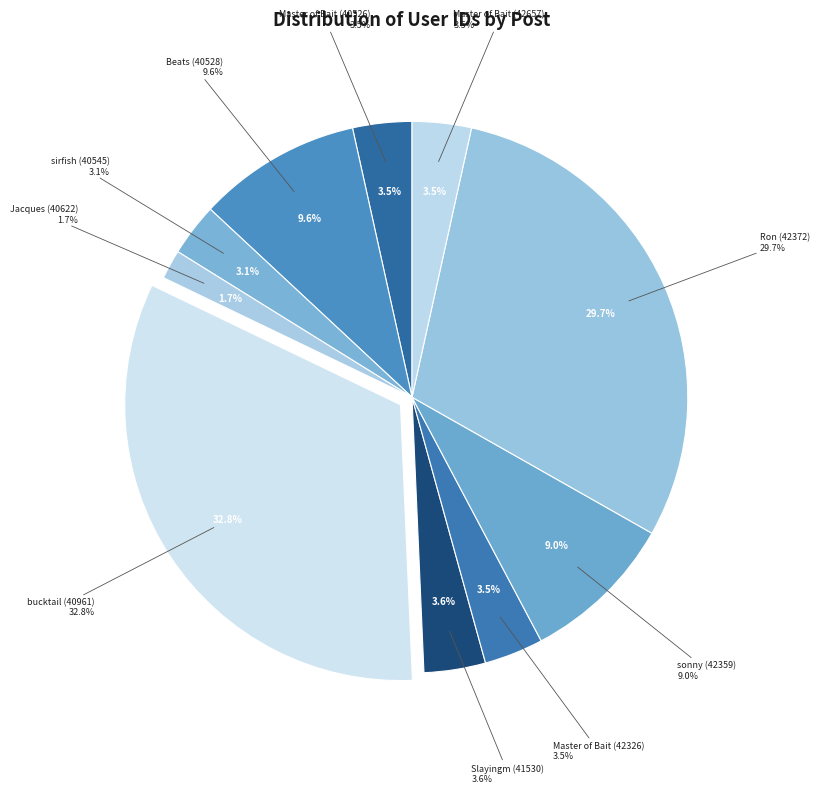

Which has a higher value, sonny (42359) or Master of Bait (40526)?

sonny (42359)